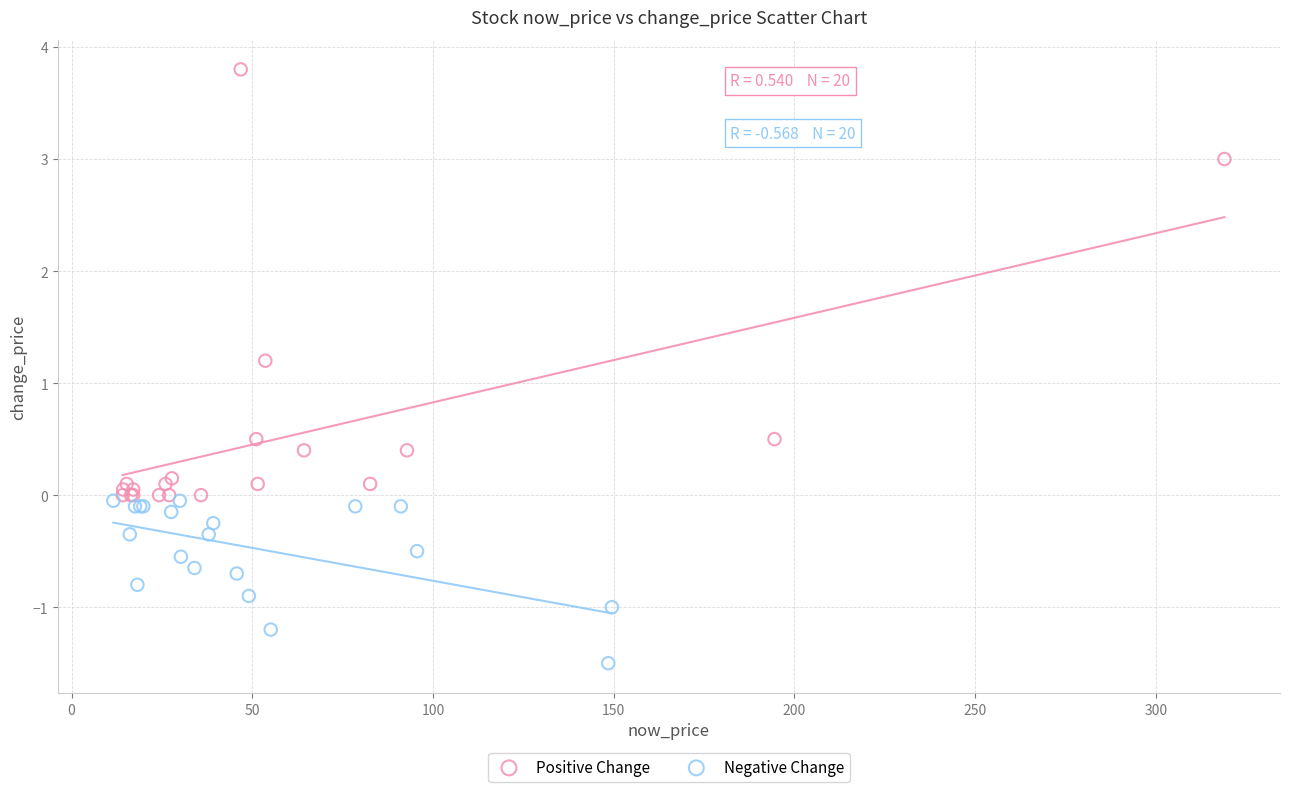

Which series has the largest Y range (max minus min)?

Positive Change